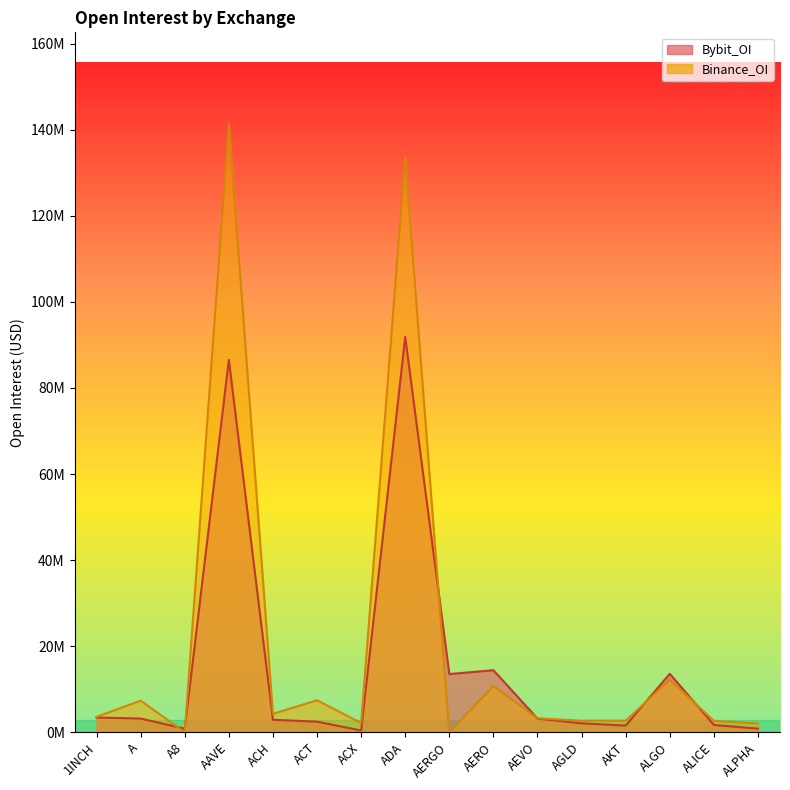

At which label does Binance_OI reach its minimum?

A8